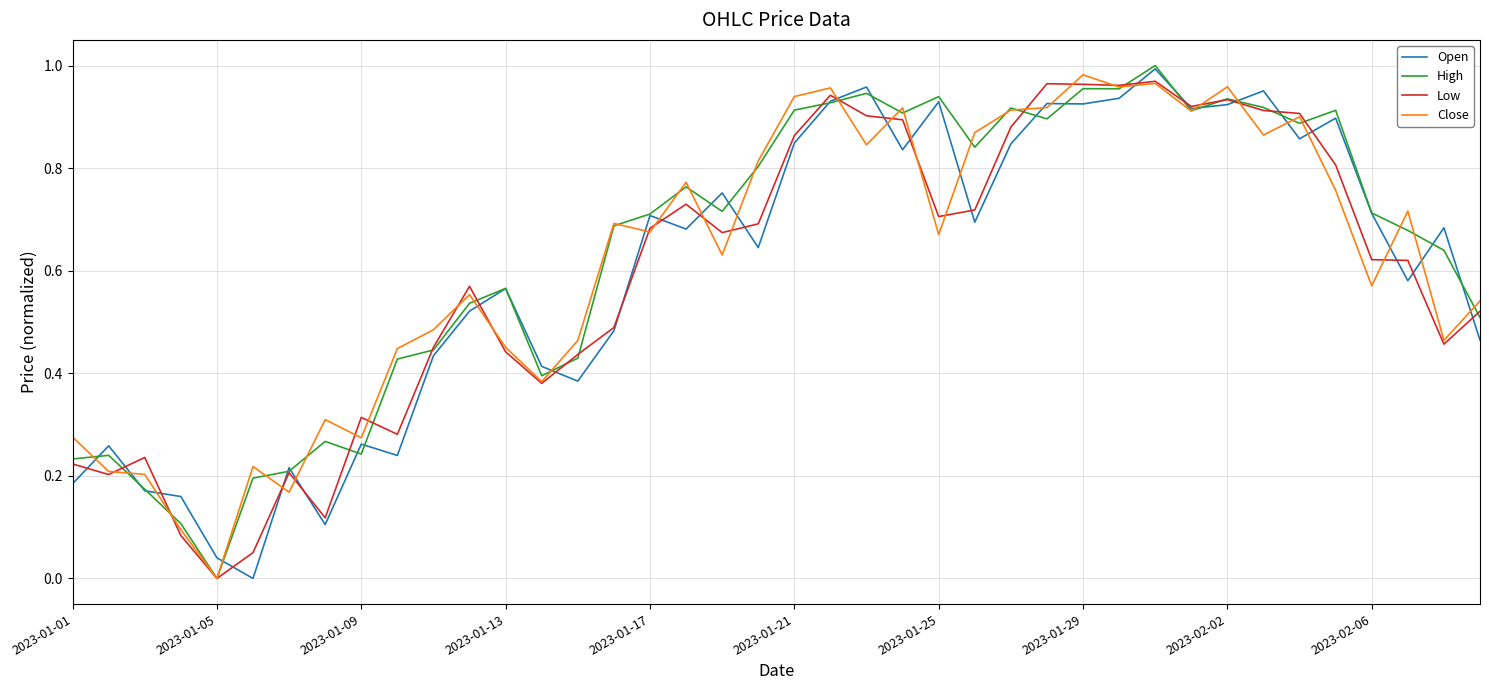

Reading left to right, what are all the values shown in this chart?

Open: 0.2	0.3	0.2	0.2	0.0	0.0	0.2	0.1	0.3	0.2	0.4	0.5	0.6	0.4	0.4	0.5	0.7	0.7	0.8	0.6	0.8	0.9	1.0	0.8	0.9	0.7	0.8	0.9	0.9	0.9	1.0	0.9	0.9	1.0	0.9	0.9	0.7	0.6	0.7	0.5
High: 0.2	0.2	0.2	0.1	0.0	0.2	0.2	0.3	0.2	0.4	0.4	0.5	0.6	0.4	0.4	0.7	0.7	0.8	0.7	0.8	0.9	0.9	0.9	0.9	0.9	0.8	0.9	0.9	1.0	1.0	1.0	0.9	0.9	0.9	0.9	0.9	0.7	0.7	0.6	0.5
Low: 0.2	0.2	0.2	0.1	0.0	0.1	0.2	0.1	0.3	0.3	0.5	0.6	0.4	0.4	0.4	0.5	0.7	0.7	0.7	0.7	0.9	0.9	0.9	0.9	0.7	0.7	0.9	1.0	1.0	1.0	1.0	0.9	0.9	0.9	0.9	0.8	0.6	0.6	0.5	0.5
Close: 0.3	0.2	0.2	0.1	0.0	0.2	0.2	0.3	0.3	0.4	0.5	0.6	0.5	0.4	0.5	0.7	0.7	0.8	0.6	0.8	0.9	1.0	0.8	0.9	0.7	0.9	0.9	0.9	1.0	1.0	1.0	0.9	1.0	0.9	0.9	0.8	0.6	0.7	0.5	0.5